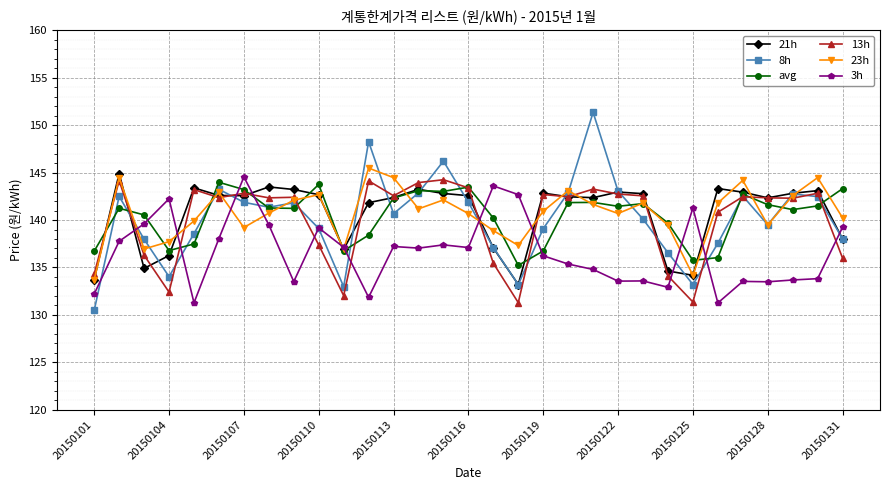

What is the highest value of the 23h series?

145.5